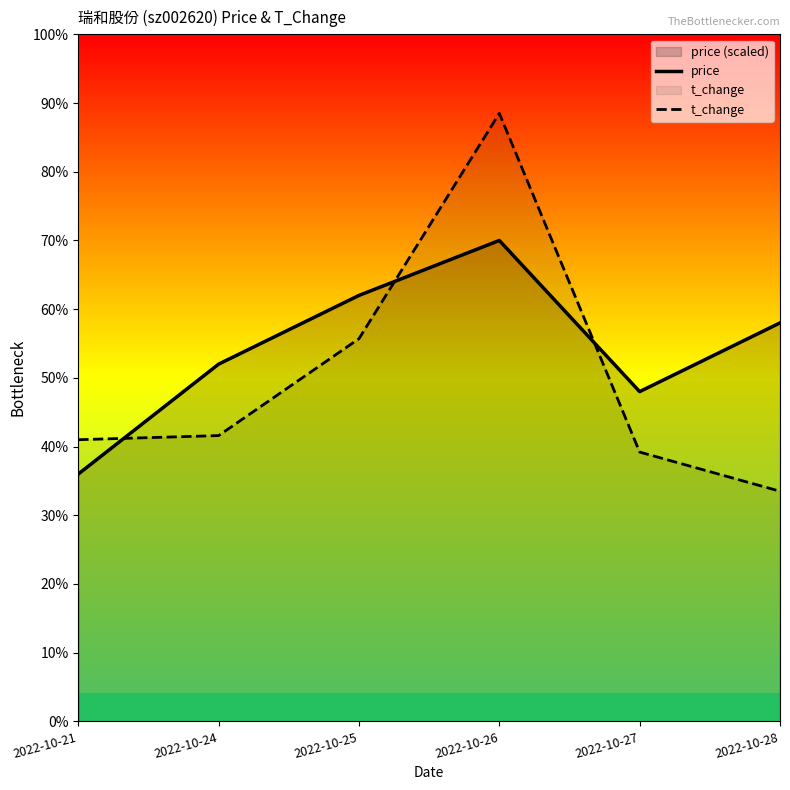

At how many categories does at least one series exceed 3?

6